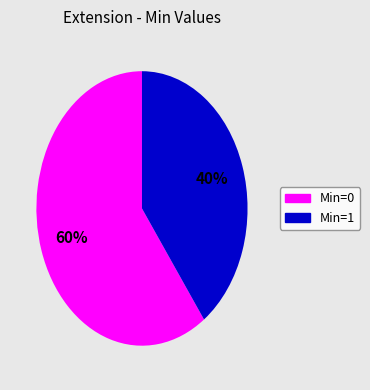

To the nearest percent, what is the average slice percentage?

50%